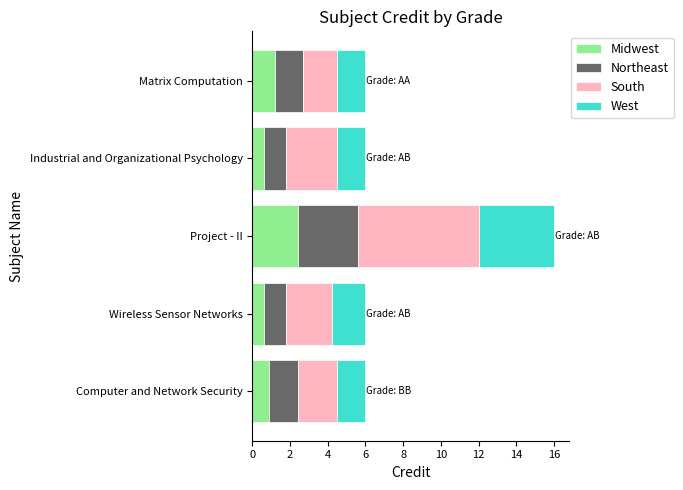

The Midwest series shows 1.2 at Matrix Computation. True or false?

True